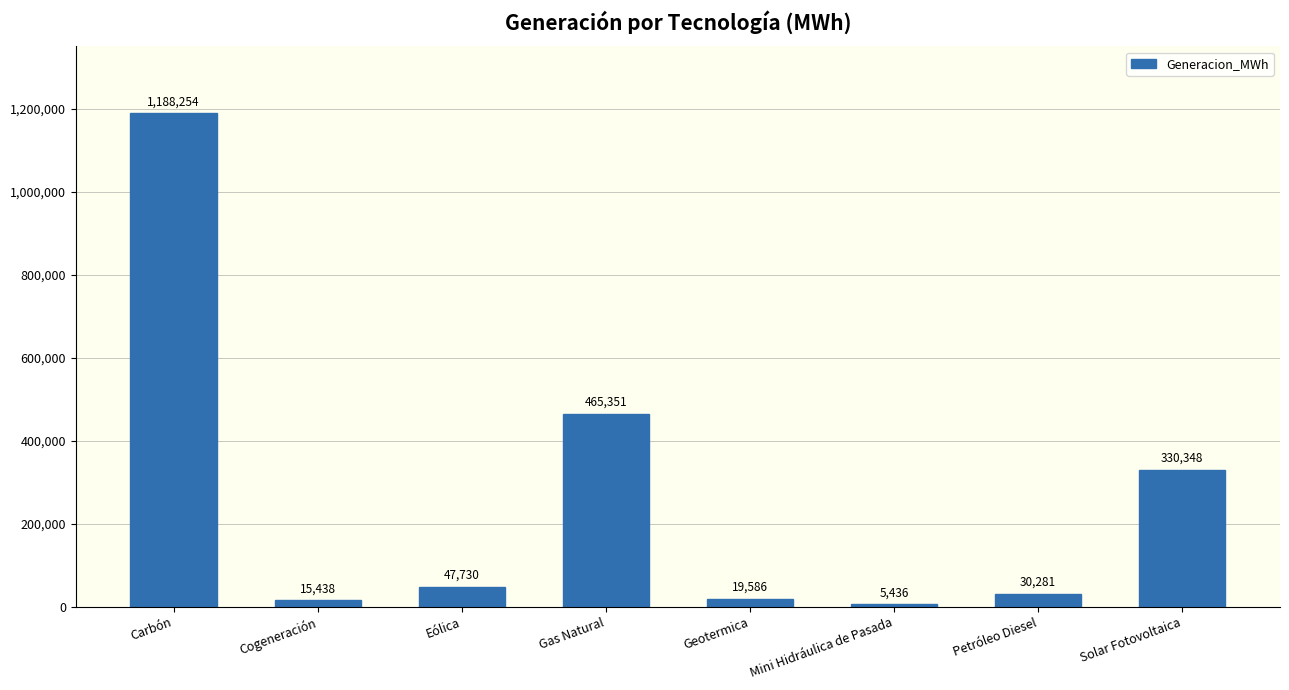

List the labels in order of value, largest first.

Carbón, Gas Natural, Solar Fotovoltaica, Eólica, Petróleo Diesel, Geotermica, Cogeneración, Mini Hidráulica de Pasada